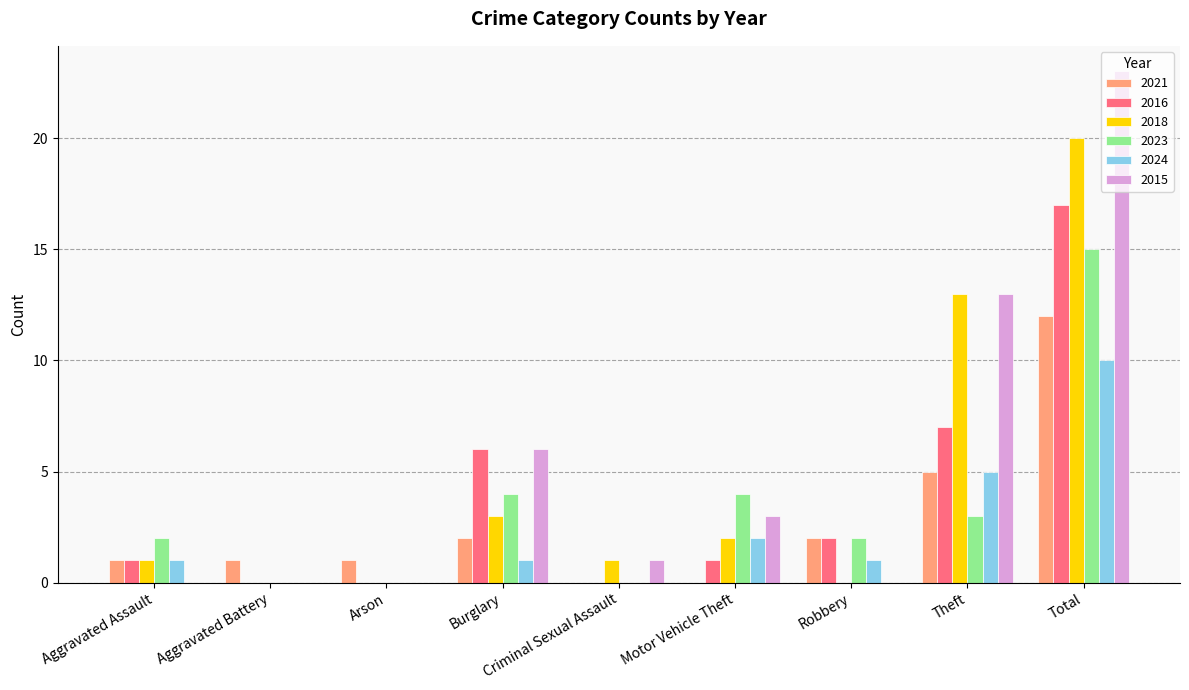

Which series has the widest spread of values?

2015